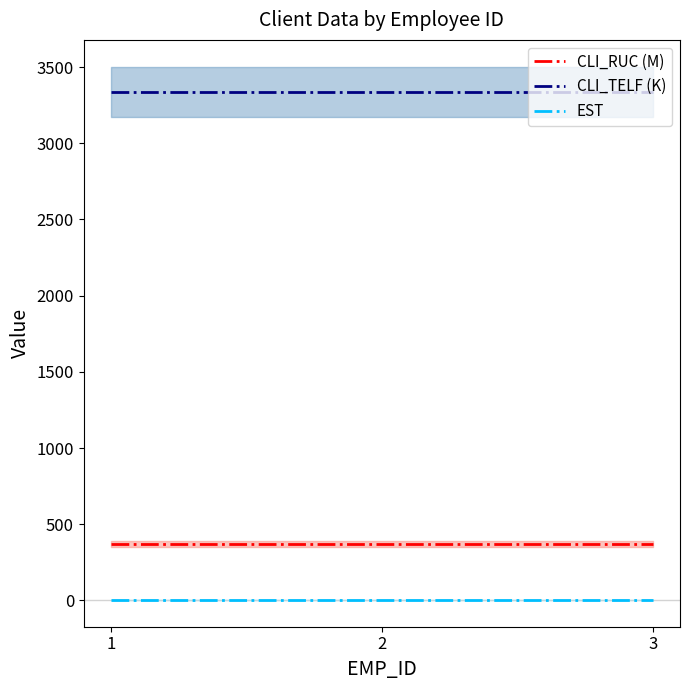

What is the minimum value for CLI_RUC (M)?

370.4